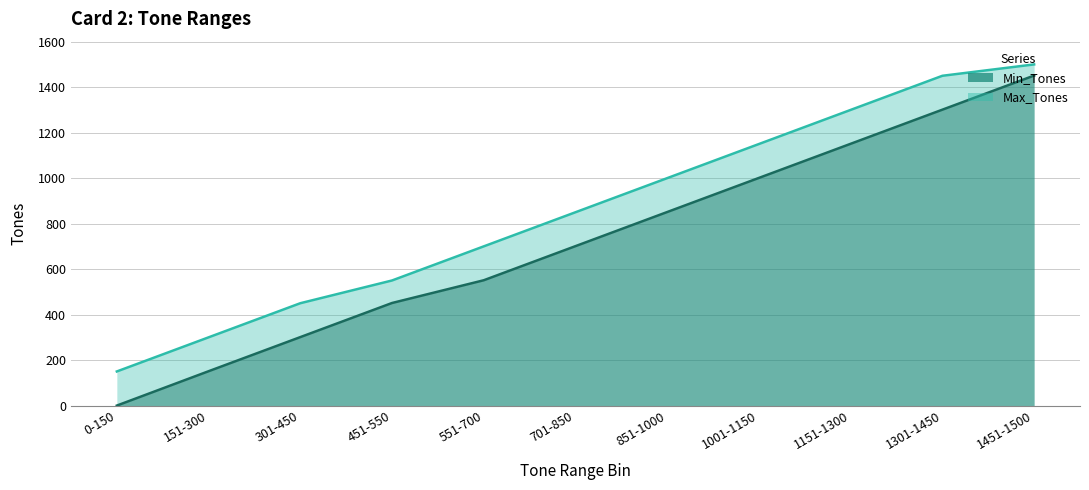

At 551-700, list the series in order from smallest to largest.

Min_Tones, Max_Tones